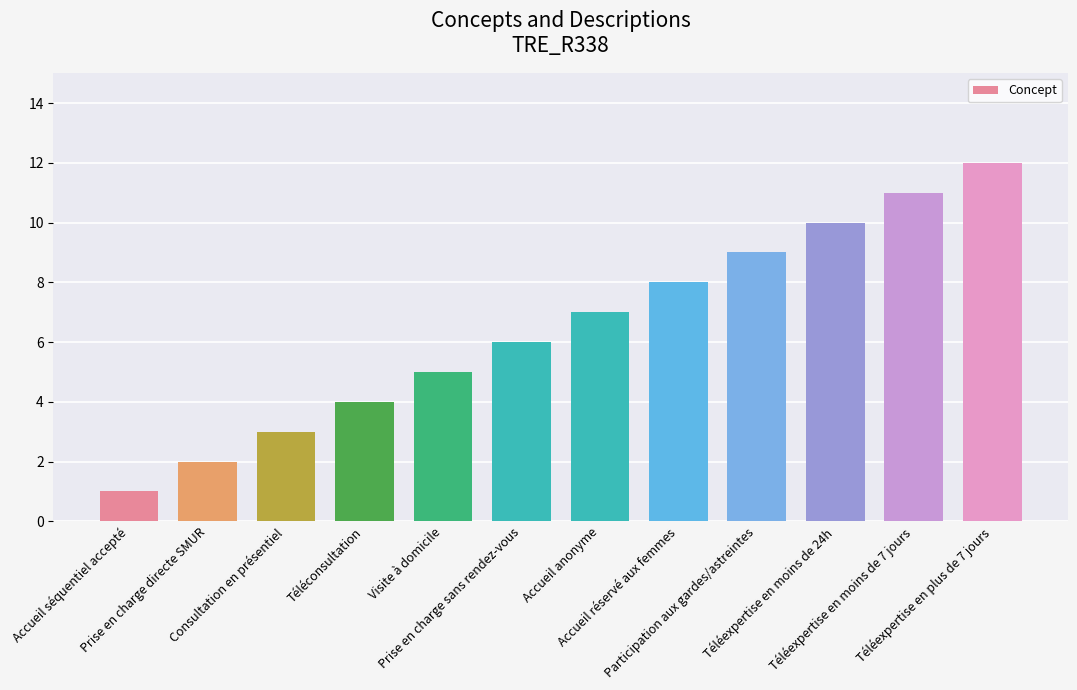

Count the number of categories in the chart.

12